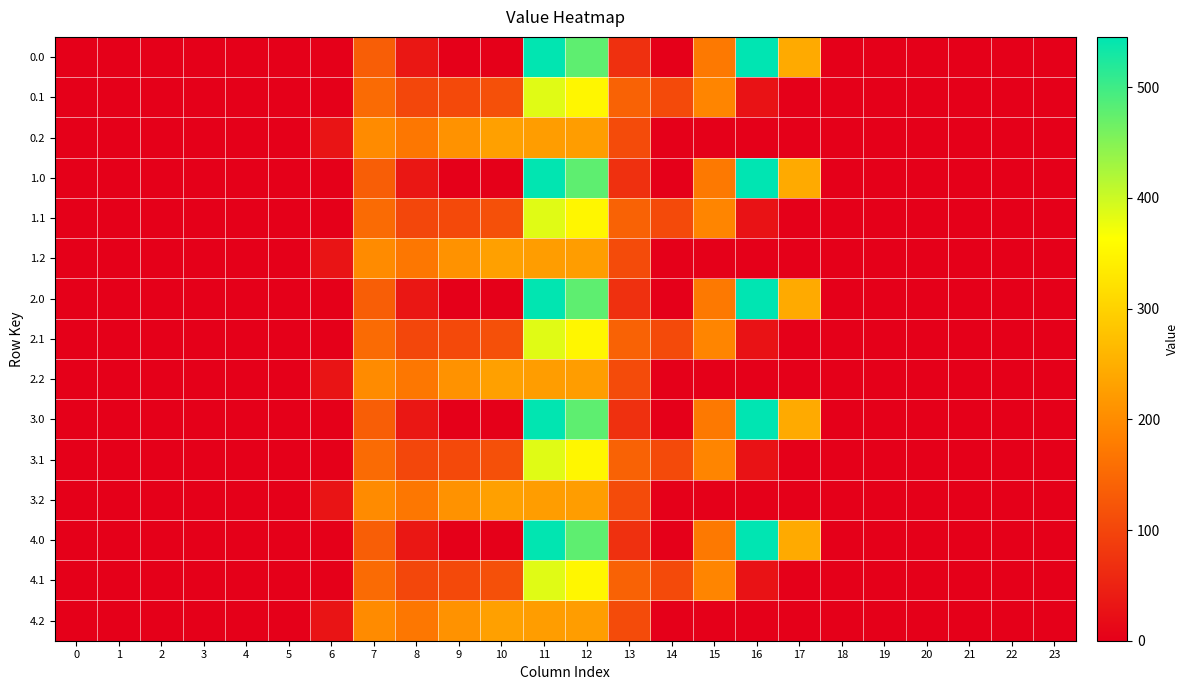

Which category has the highest value across all series?

16